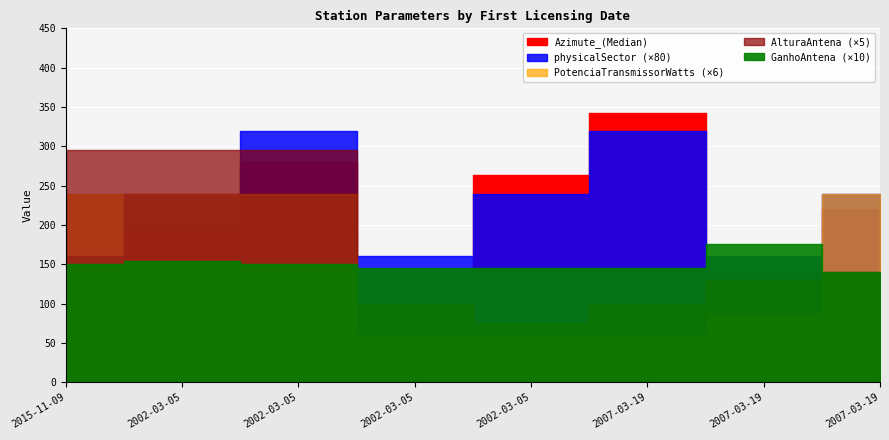

In Azimute_(Median), how many points are higher than both neighbors (excluding endpoints)?

2